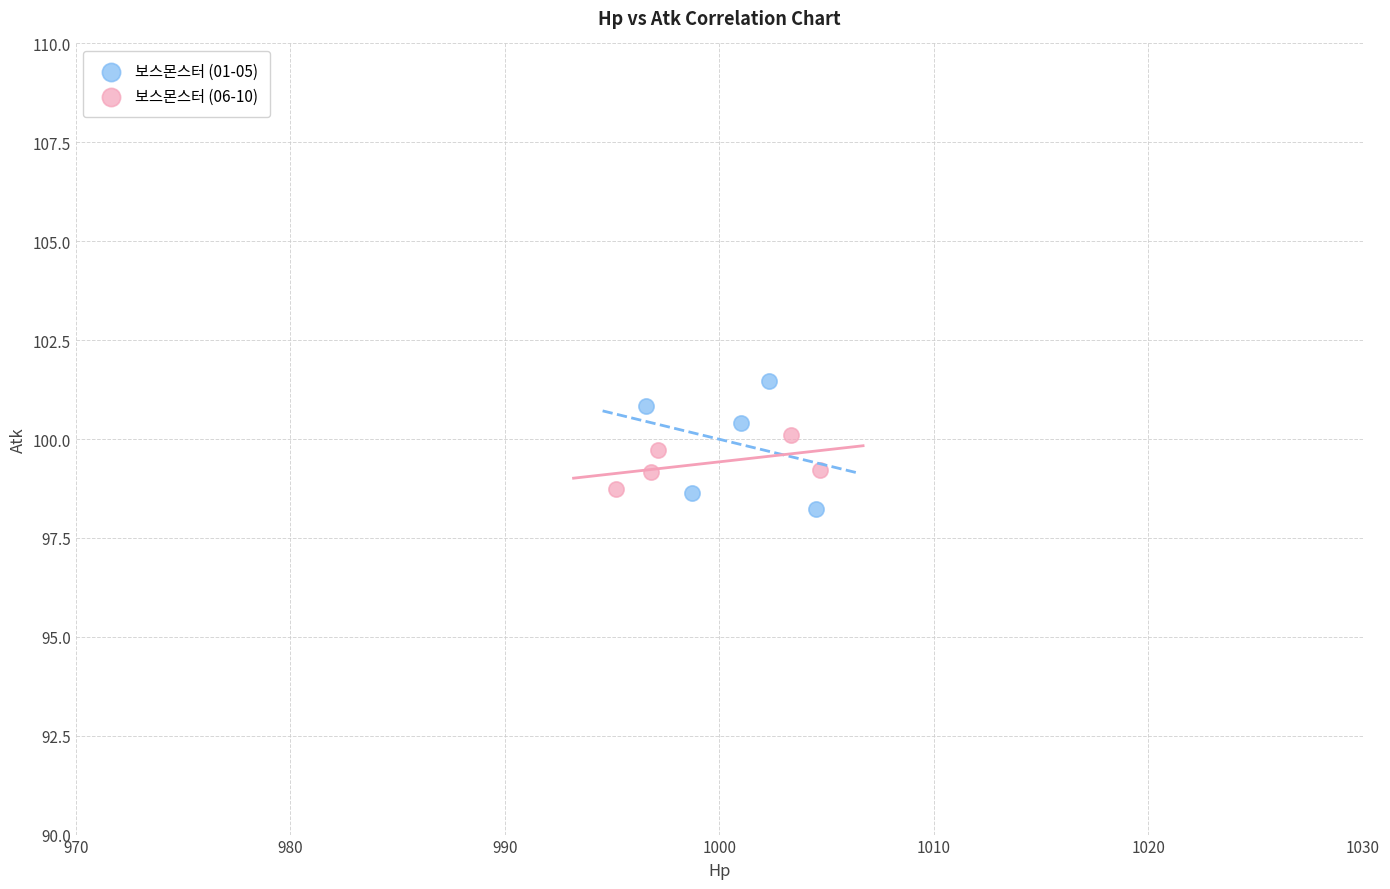

Which series contains the highest Y value?

보스몬스터 (01-05)